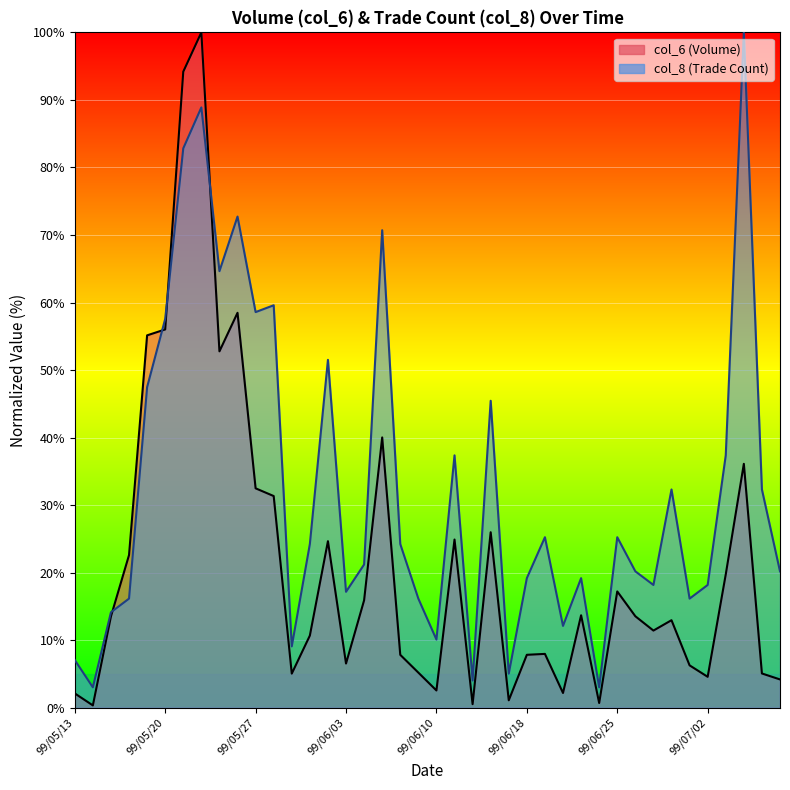

At how many categories does at least one series exceed 89?

3